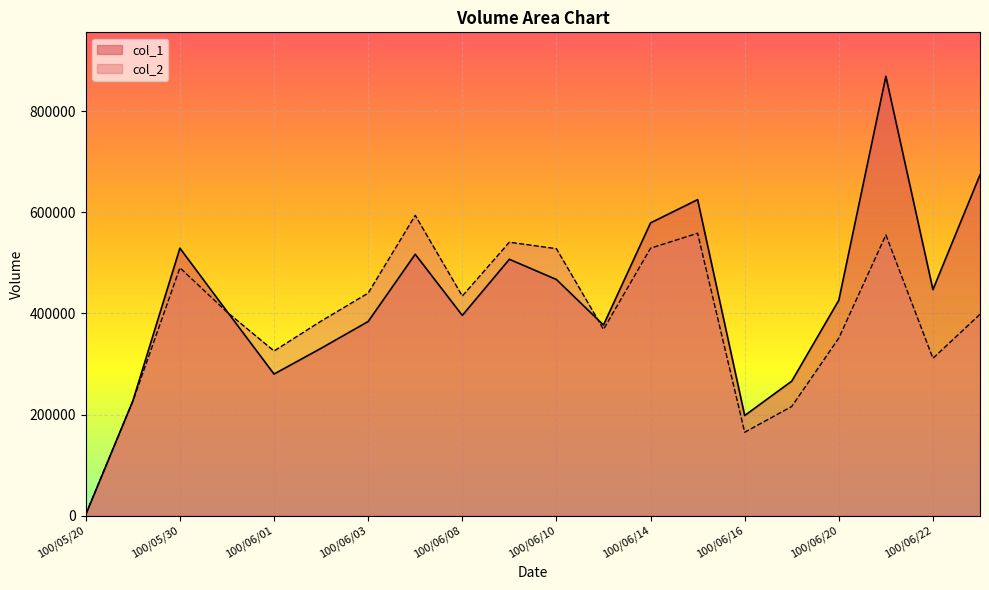

At which category is the sum across all series the highest?

100/06/21